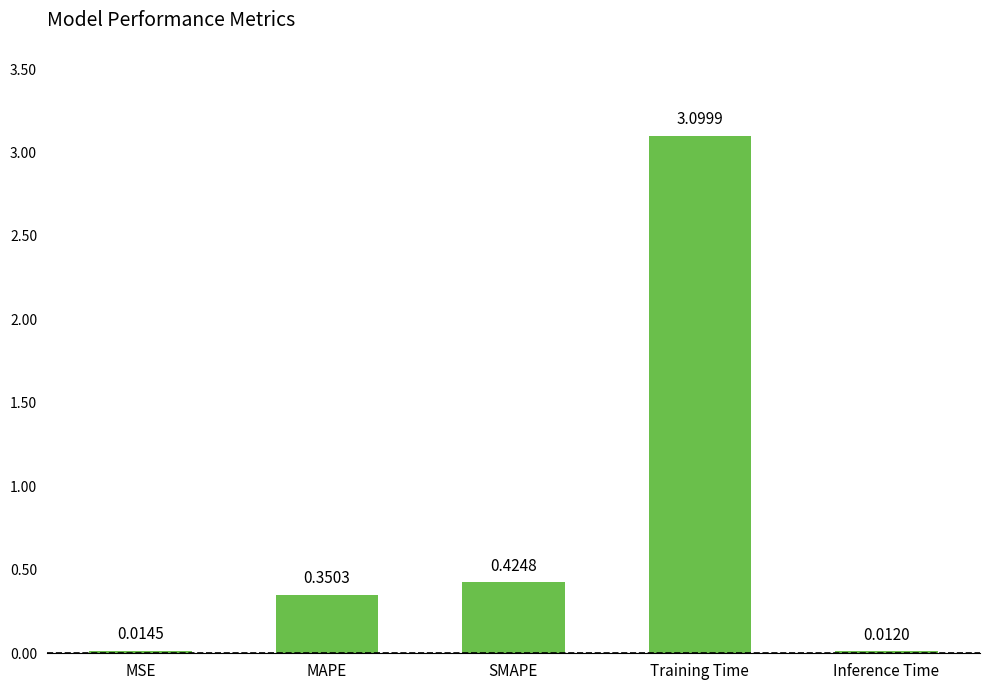

What is the label of the 3rd bar from the left?

SMAPE